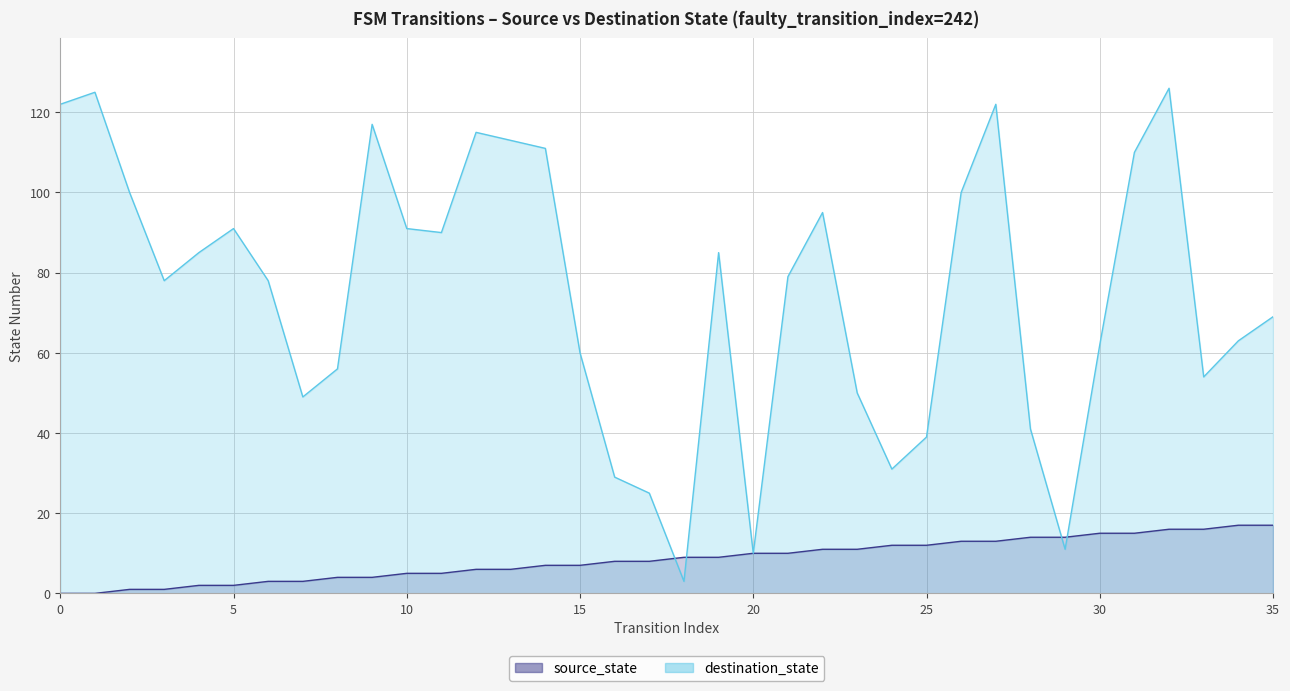

What is the spread (max minus min) of values at 23?

39